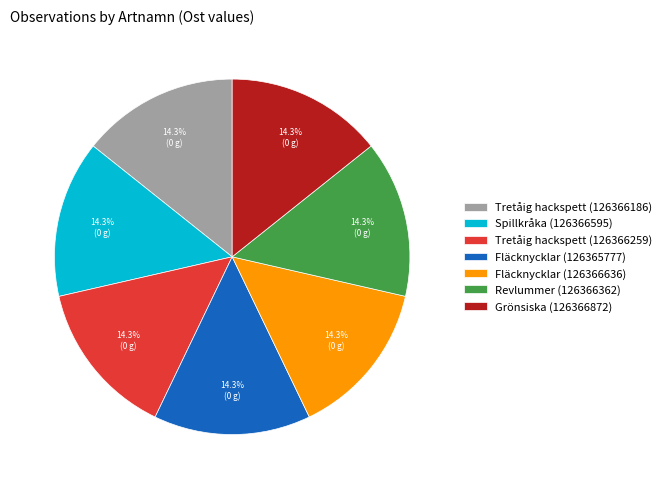

Count the number of slices in the pie.

7